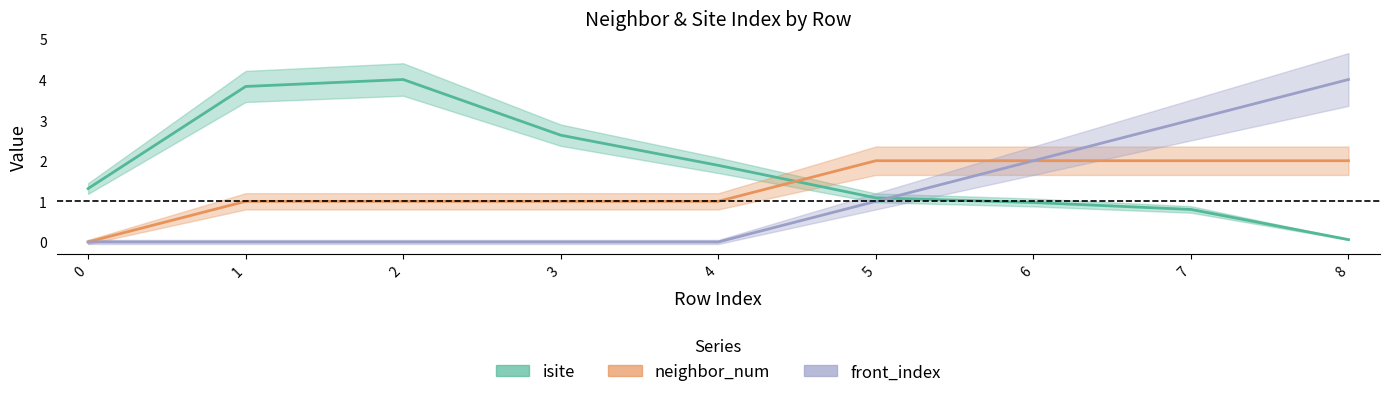

True or false: front_index and neighbor_num intersect in this chart.

False